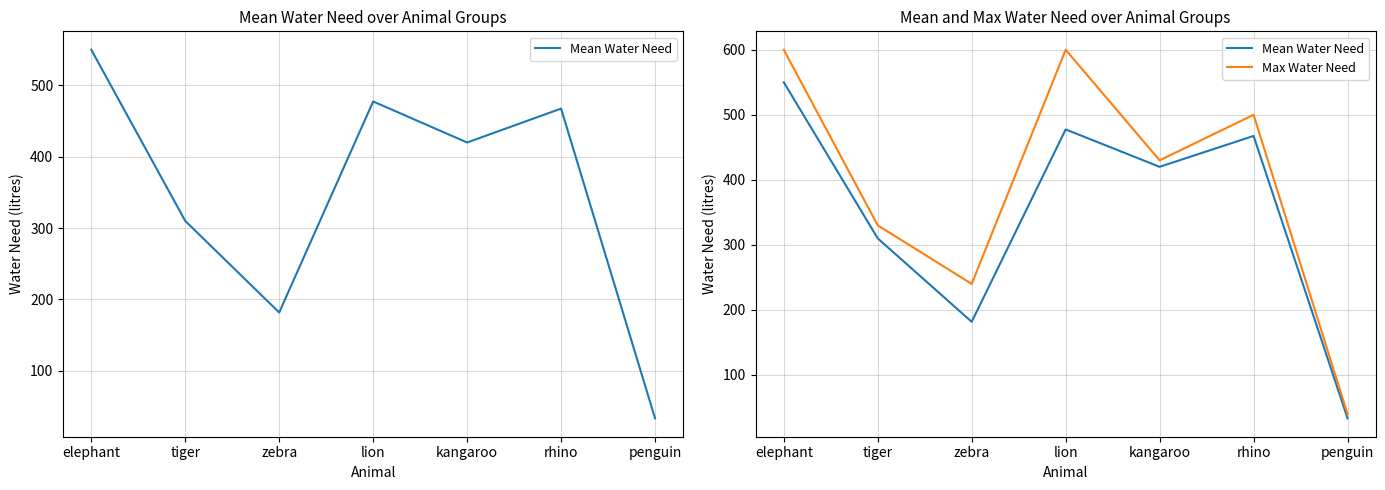

Which series has the largest total across all categories?

Max Water Need